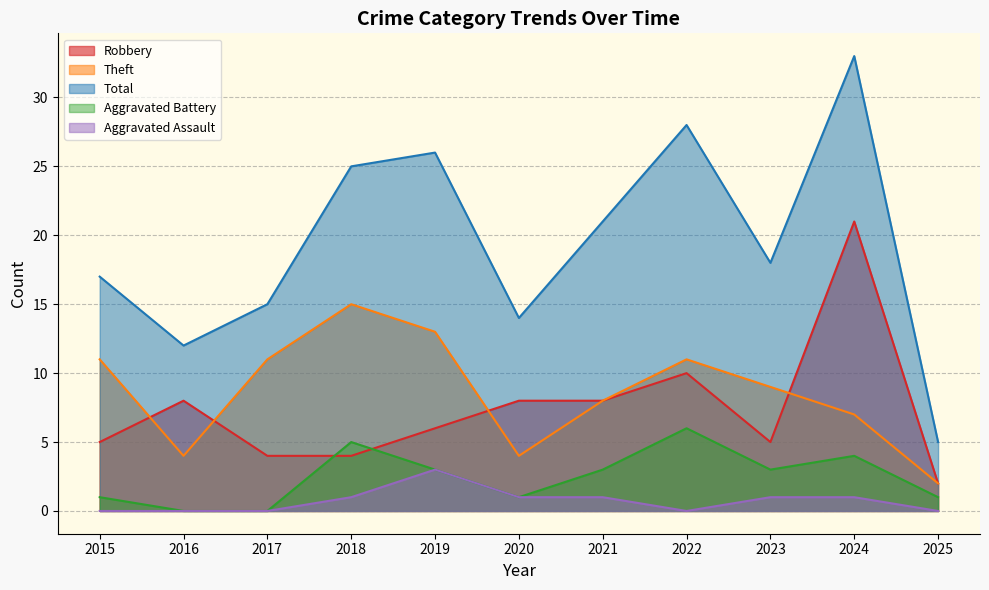

At which label does Aggravated Assault first exceed 1?

2019